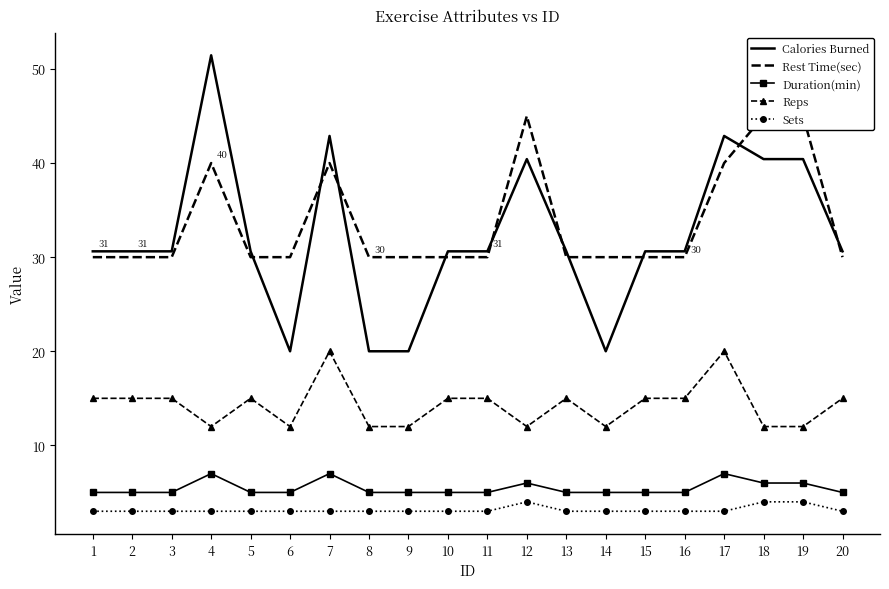

Which category has the lowest value in the Rest Time(sec) series?

1